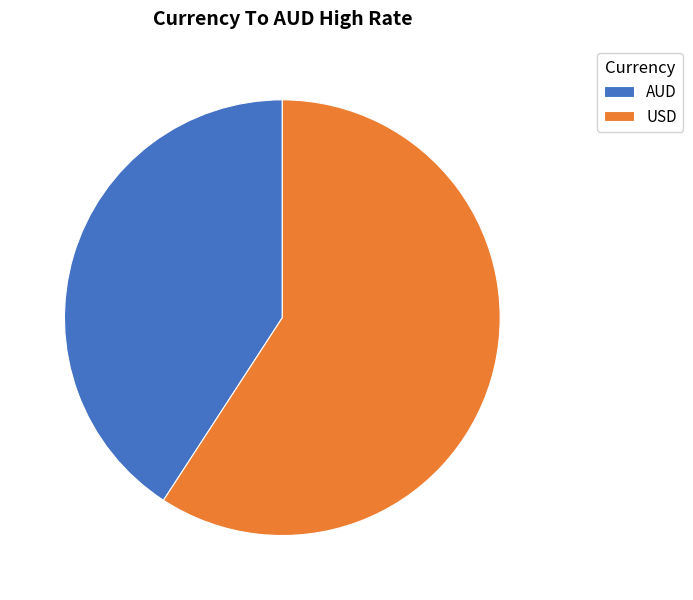

Is the sum of AUD and USD greater than half?

Yes